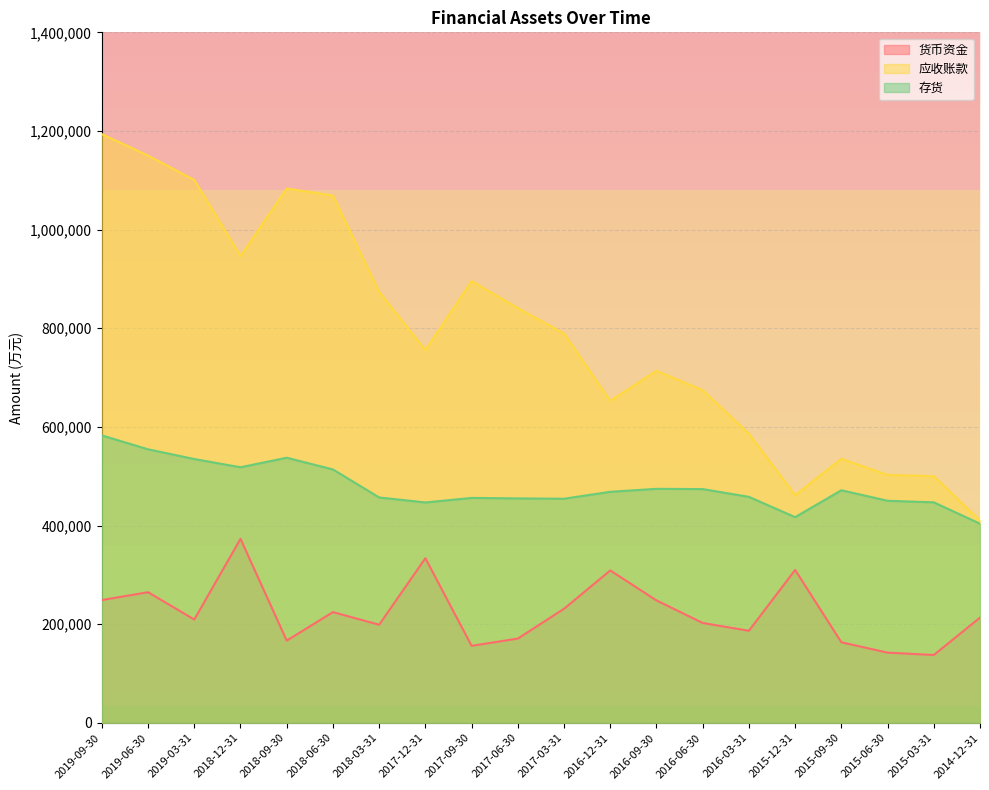

Reading right to left, what are all the values shown in this chart?

货币资金: 2014-12-31=213316	2015-03-31=137505	2015-06-30=142273	2015-09-30=163288	2015-12-31=309968	2016-03-31=186618	2016-06-30=202419	2016-09-30=248184	2016-12-31=308928	2017-03-31=231268	2017-06-30=170786	2017-09-30=156087	2017-12-31=333764	2018-03-31=198873	2018-06-30=224441	2018-09-30=166675	2018-12-31=373014	2019-03-31=209449	2019-06-30=264771	2019-09-30=248926
应收账款: 2014-12-31=410057	2015-03-31=500181	2015-06-30=502649	2015-09-30=535218	2015-12-31=461463	2016-03-31=586278	2016-06-30=674226	2016-09-30=713864	2016-12-31=652797	2017-03-31=789262	2017-06-30=840914	2017-09-30=895747	2017-12-31=755757	2018-03-31=874033	2018-06-30=1068972	2018-09-30=1083351	2018-12-31=946414	2019-03-31=1100654	2019-06-30=1150100	2019-09-30=1193574
存货: 2014-12-31=403699	2015-03-31=447052	2015-06-30=450215	2015-09-30=471541	2015-12-31=417012	2016-03-31=458163	2016-06-30=473896	2016-09-30=474414	2016-12-31=468422	2017-03-31=454340	2017-06-30=455017	2017-09-30=456017	2017-12-31=446774	2018-03-31=456961	2018-06-30=513703	2018-09-30=537509	2018-12-31=518142	2019-03-31=534840	2019-06-30=554549	2019-09-30=582705